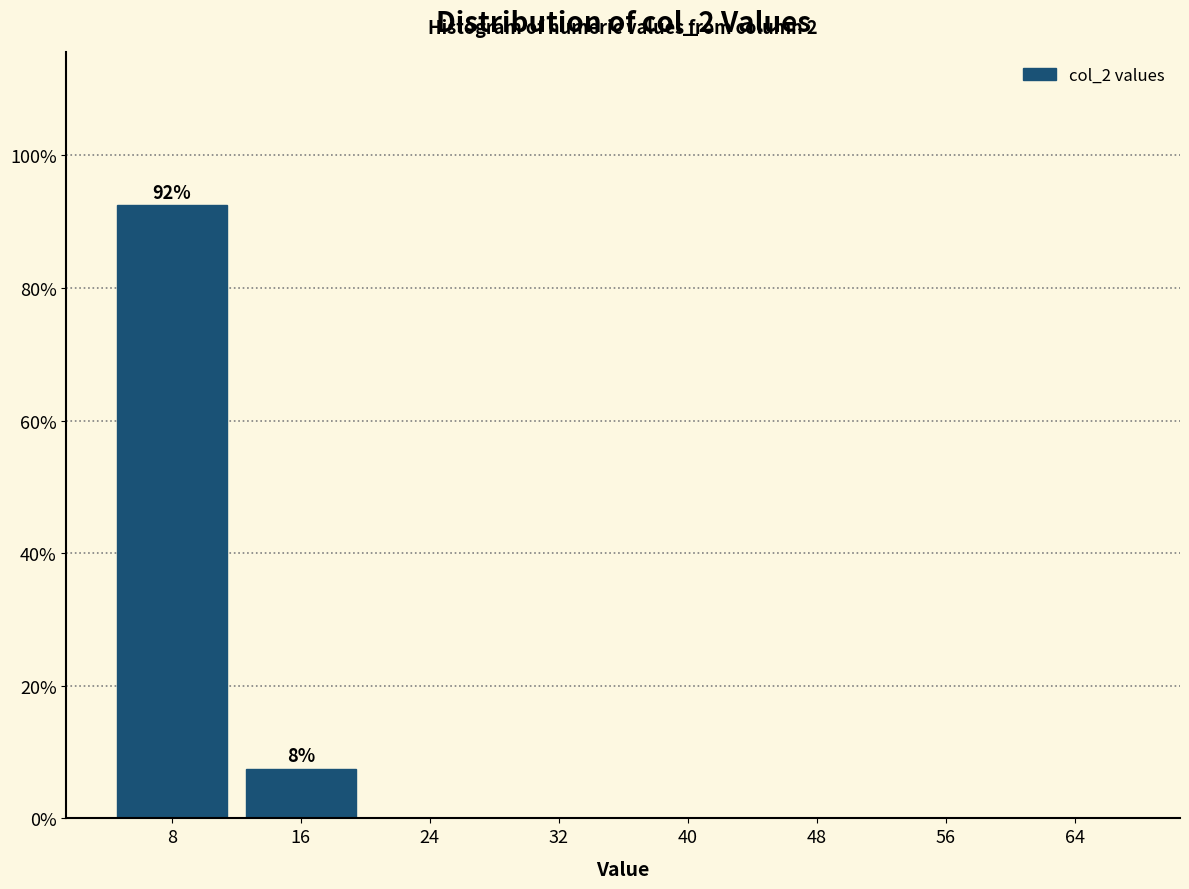

Over which range of the x-axis is the bar tallest?

4 to 12